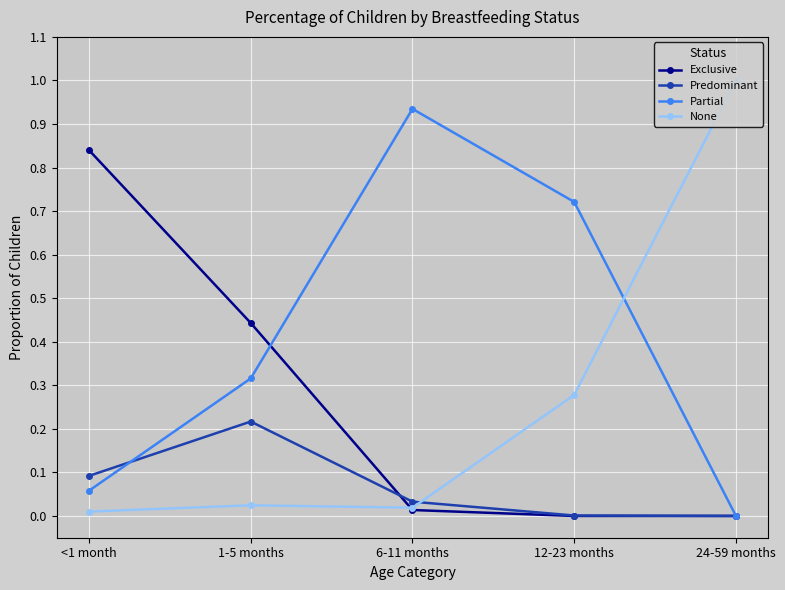

The value of Partial at 24-59 months is 0.0. True or false?

True